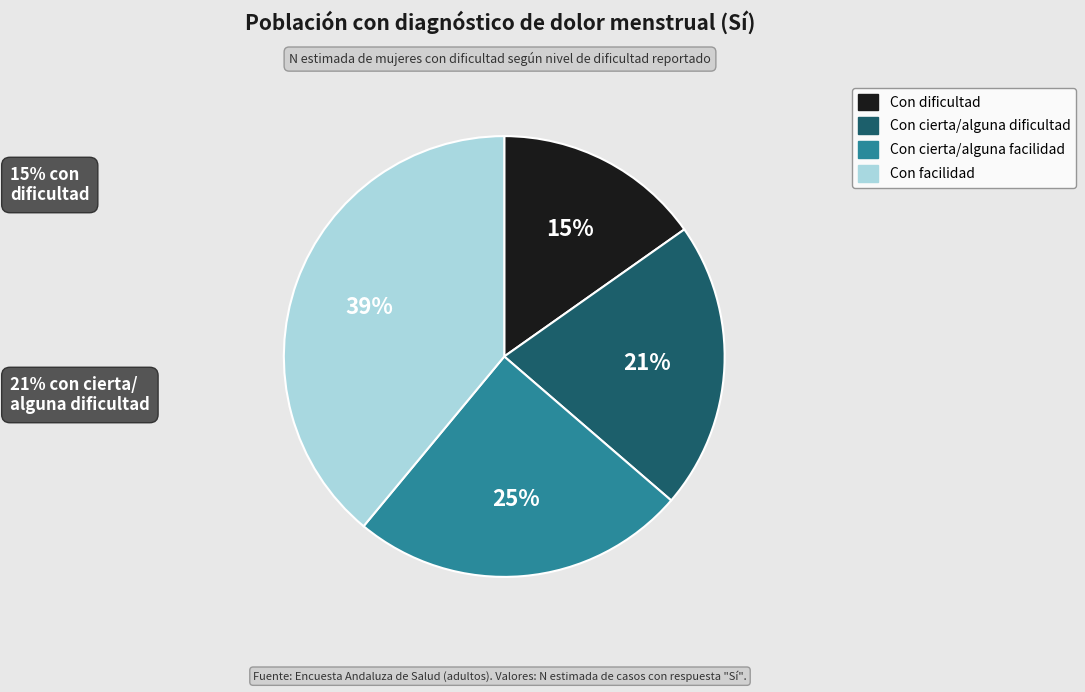

Rank the categories by value from lowest to highest.

Con dificultad, Con cierta/alguna dificultad, Con cierta/alguna facilidad, Con facilidad